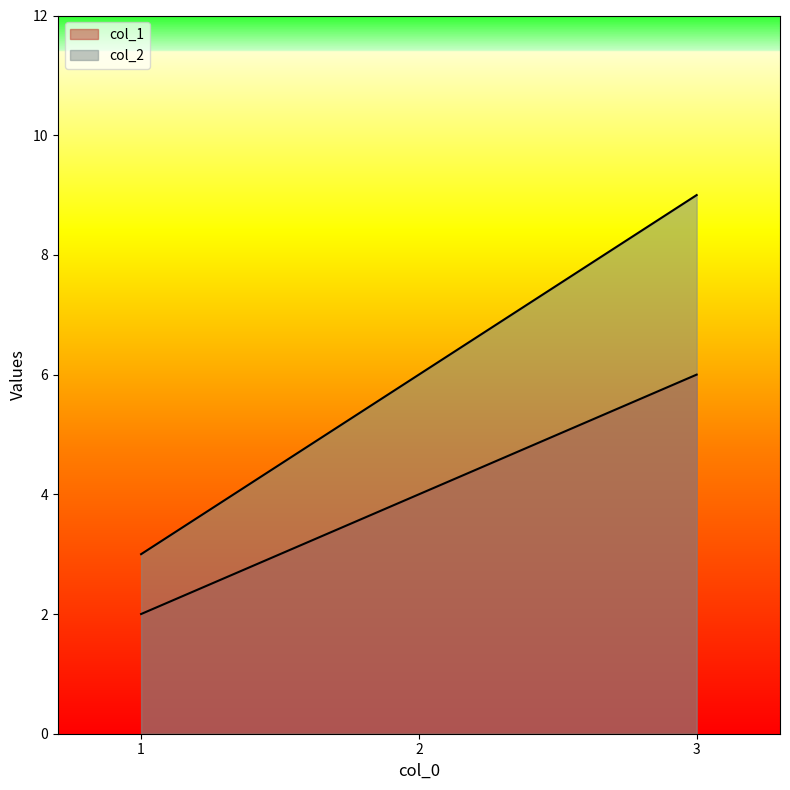

Rank the series by their average value, from lowest to highest.

col_1, col_2